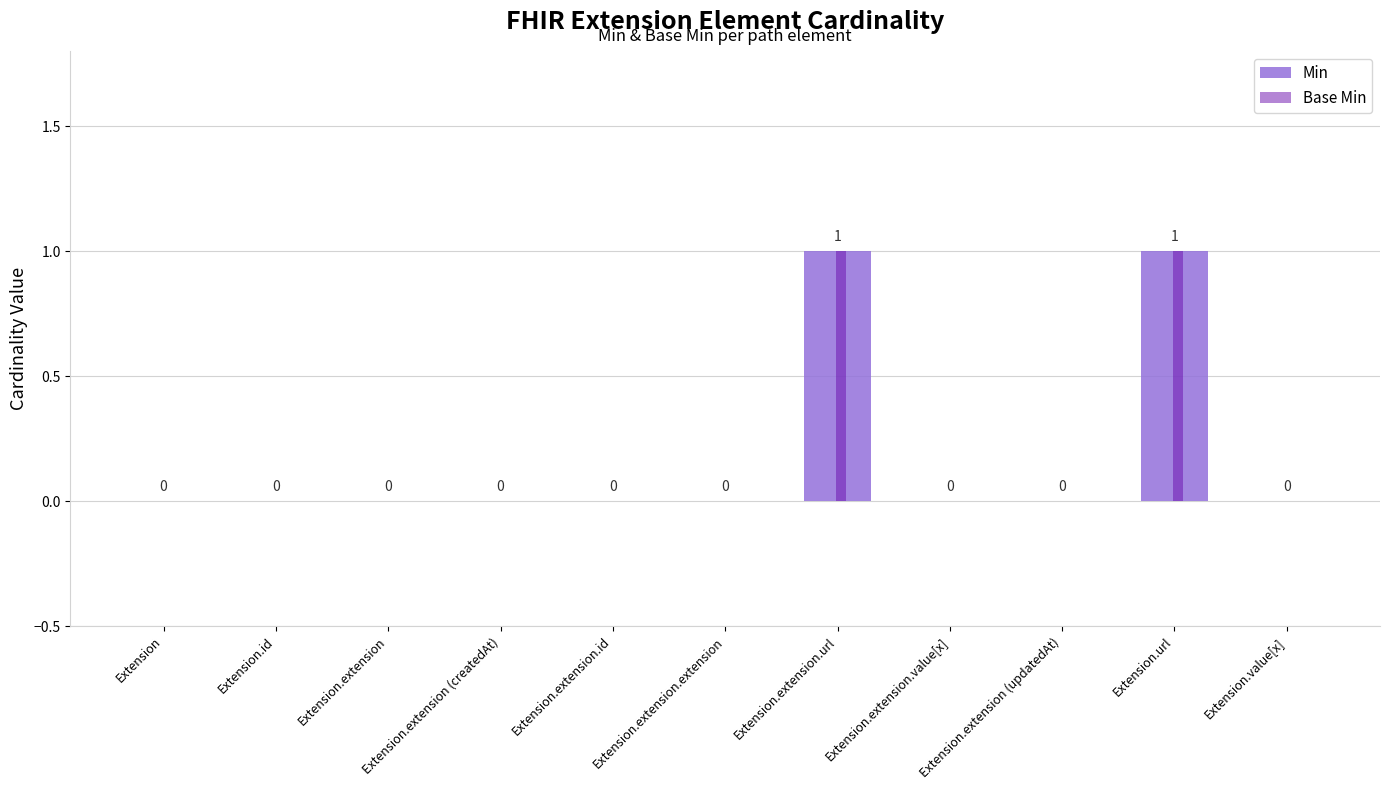

Is the value of Base Min at Extension.extension greater than the value of Min at Extension.extension.url?

No